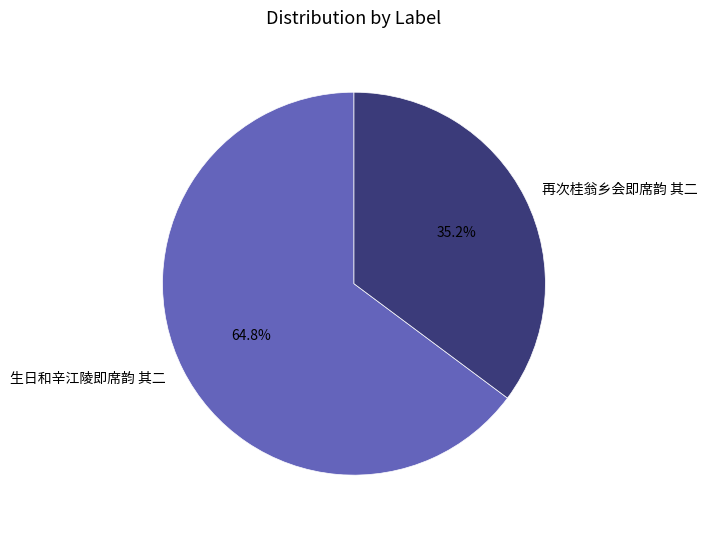

To the nearest percent, what is the combined percentage of 生日和辛江陵即席韵 其二 and 再次桂翁乡会即席韵 其二?

100%